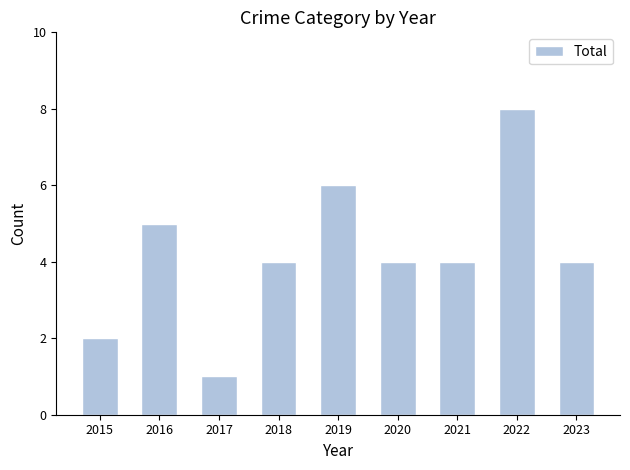

Are the bars horizontal?

No